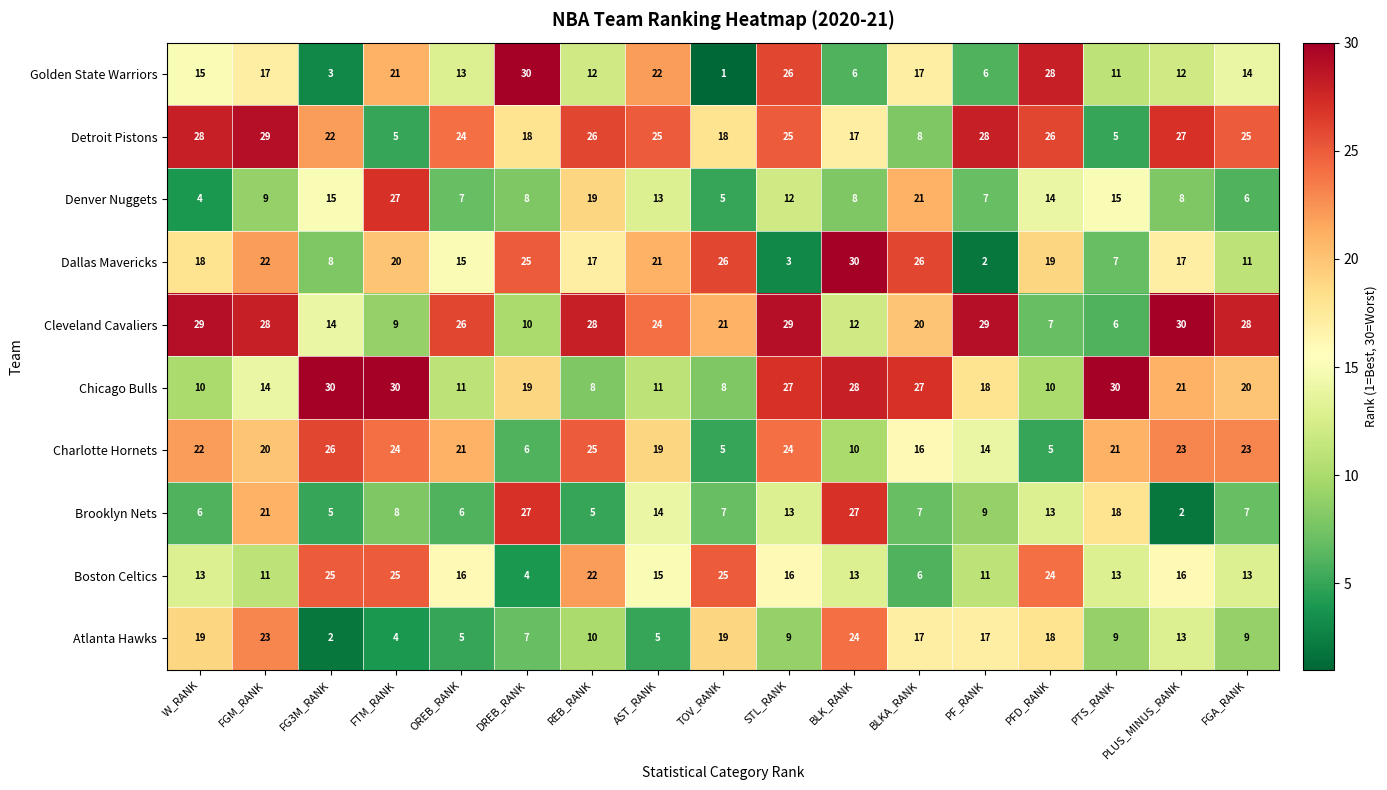

Which series has the widest spread of values?

Golden State Warriors